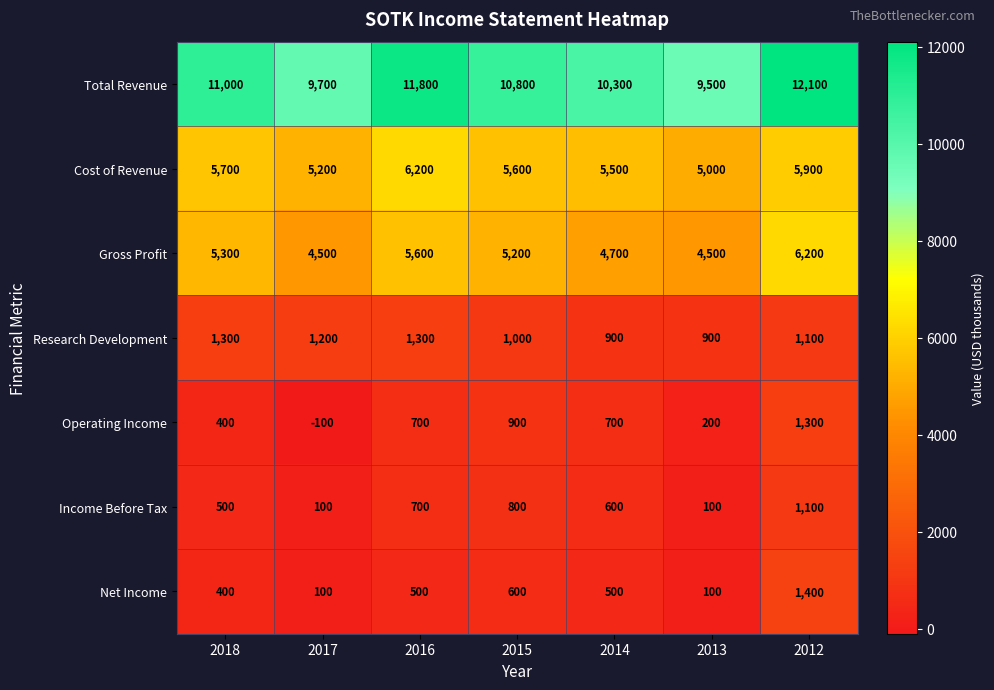

The Cost of Revenue series shows 5600 at 2015. True or false?

True